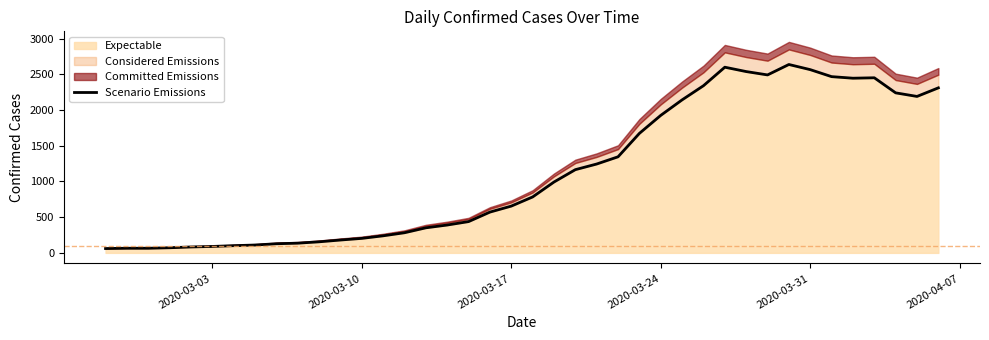

What is the highest value of the Expectable series?

2637